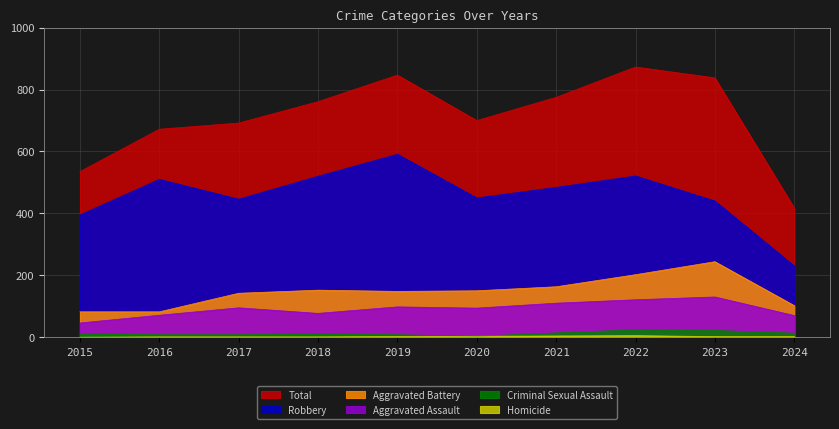

Which series has the widest spread of values?

Total